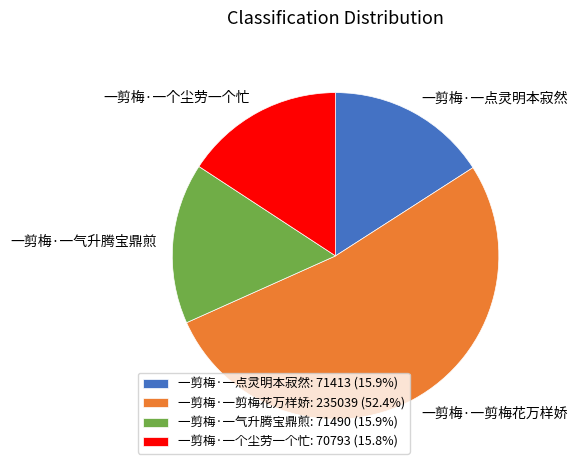

Combined, do 一剪梅·一气升腾宝鼎煎: 71490 (15.9%) and 一剪梅·一个尘劳一个忙: 70793 (15.8%) account for over 50%?

No